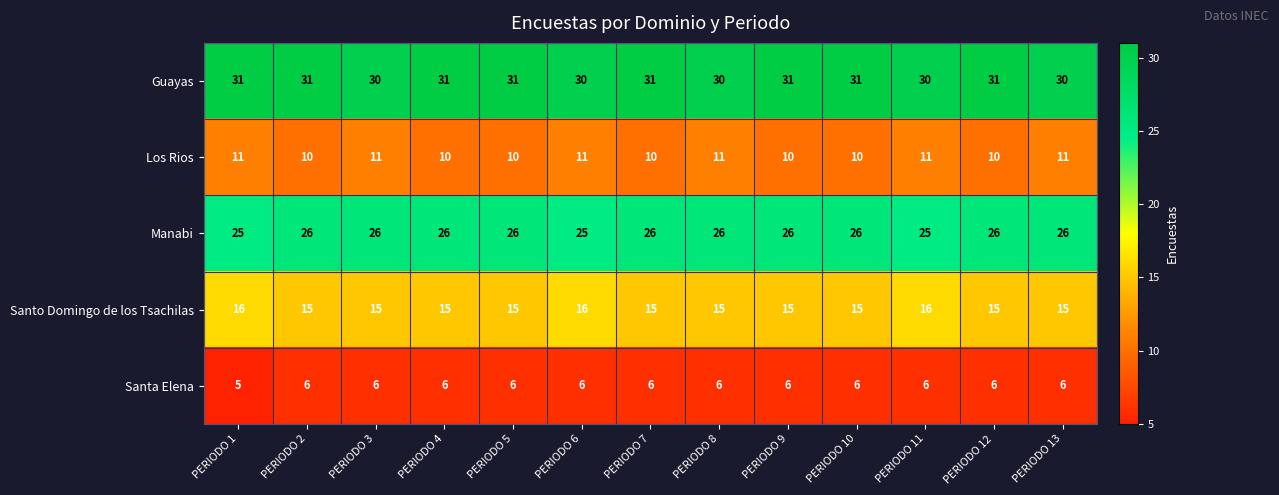

Is it true that Guayas equals 30 at PERIODO 13?

True